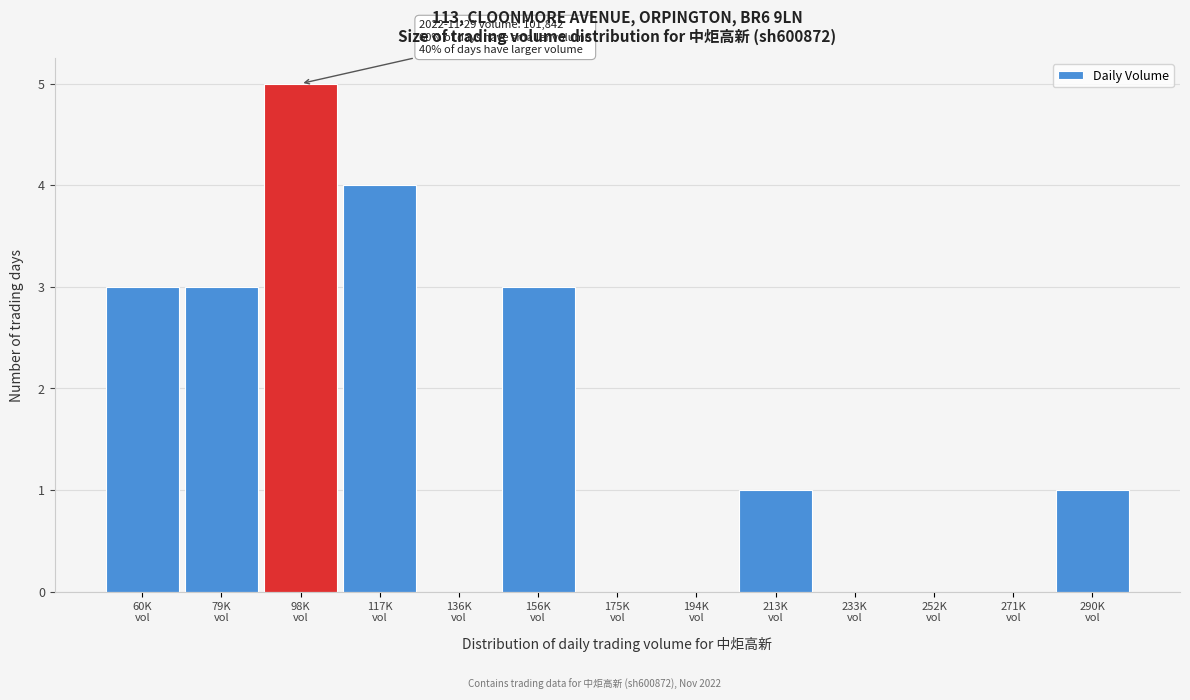

What is the sum of all values?

20